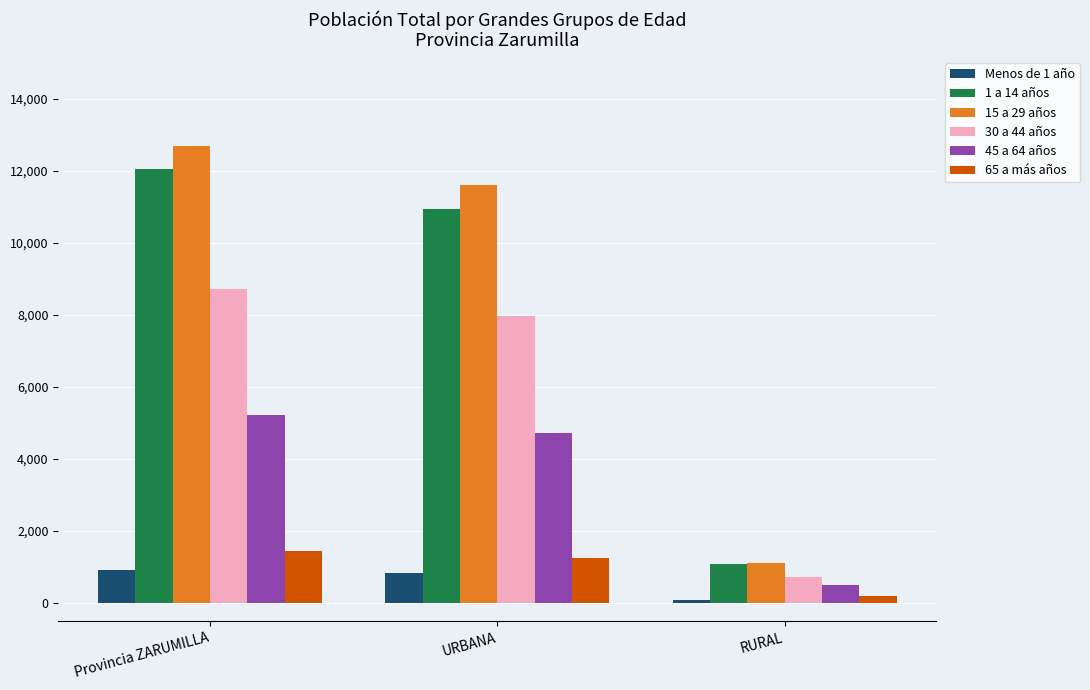

How many series are shown in this chart?

6